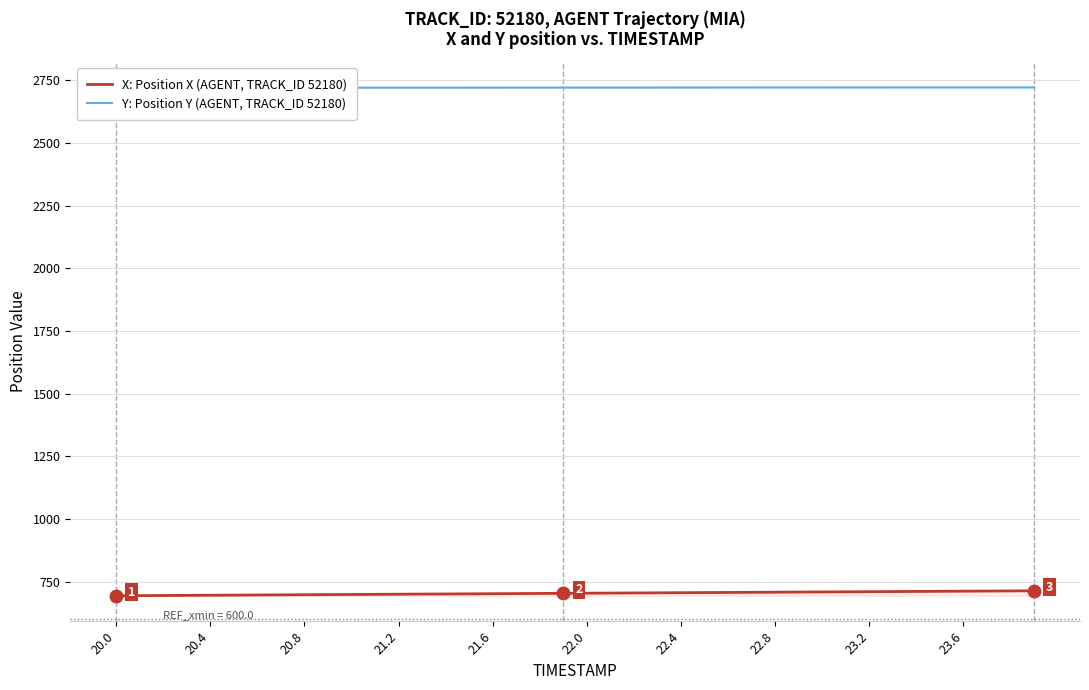

Reading right to left, transcribe all the data shown in this chart.

X: Position X (AGENT, TRACK_ID 52180): 714.1	713.6	713.1	712.6	712.1	711.6	711.1	710.6	710.1	709.6	709.0	708.5	708.0	707.5	707.0	706.5	706.0	705.5	705.0	704.5	704.0	703.5	703.0	702.5	702.0	701.5	701.0	700.5	699.9	699.4	698.9	698.4	697.9	697.4	696.9	696.4	695.9	695.4	694.9	694.4
Y: Position Y (AGENT, TRACK_ID 52180): 2721.3	2721.2	2721.2	2721.2	2721.2	2721.2	2721.2	2721.2	2721.1	2721.1	2721.1	2721.0	2721.0	2721.0	2720.9	2720.9	2720.8	2720.8	2720.7	2720.7	2720.6	2720.6	2720.5	2720.4	2720.4	2720.3	2720.3	2720.2	2720.2	2720.1	2720.1	2720.0	2719.9	2719.9	2719.9	2719.8	2719.8	2719.8	2719.7	2719.7